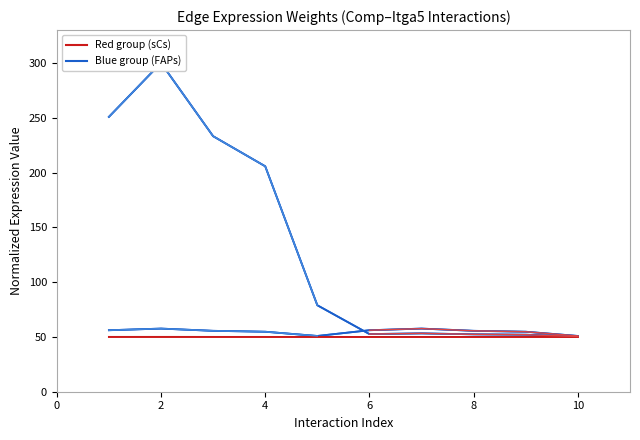

What is the minimum value shown in the chart?

50.0